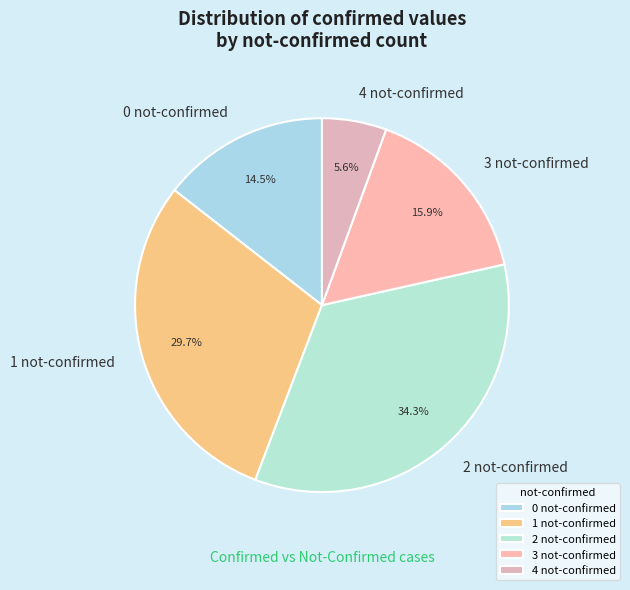

Is there a majority slice in this chart?

No